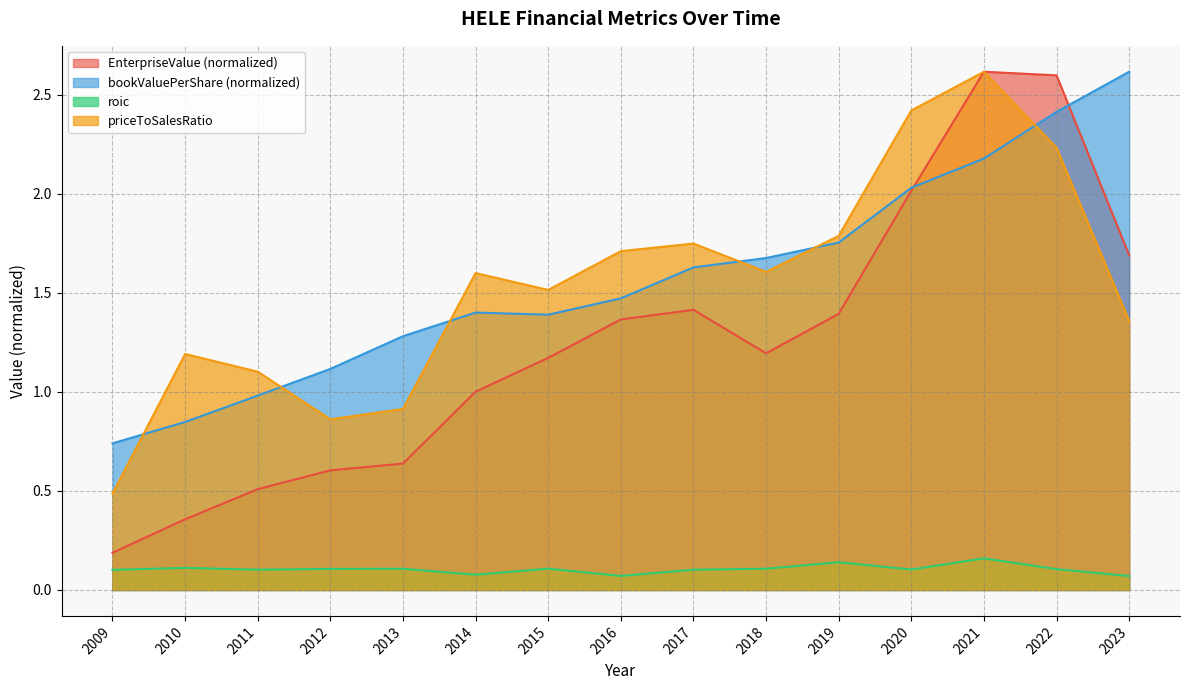

Rank the series by their maximum value, from highest to lowest.

EnterpriseValue, bookValuePerShare, priceToSalesRatio, roic